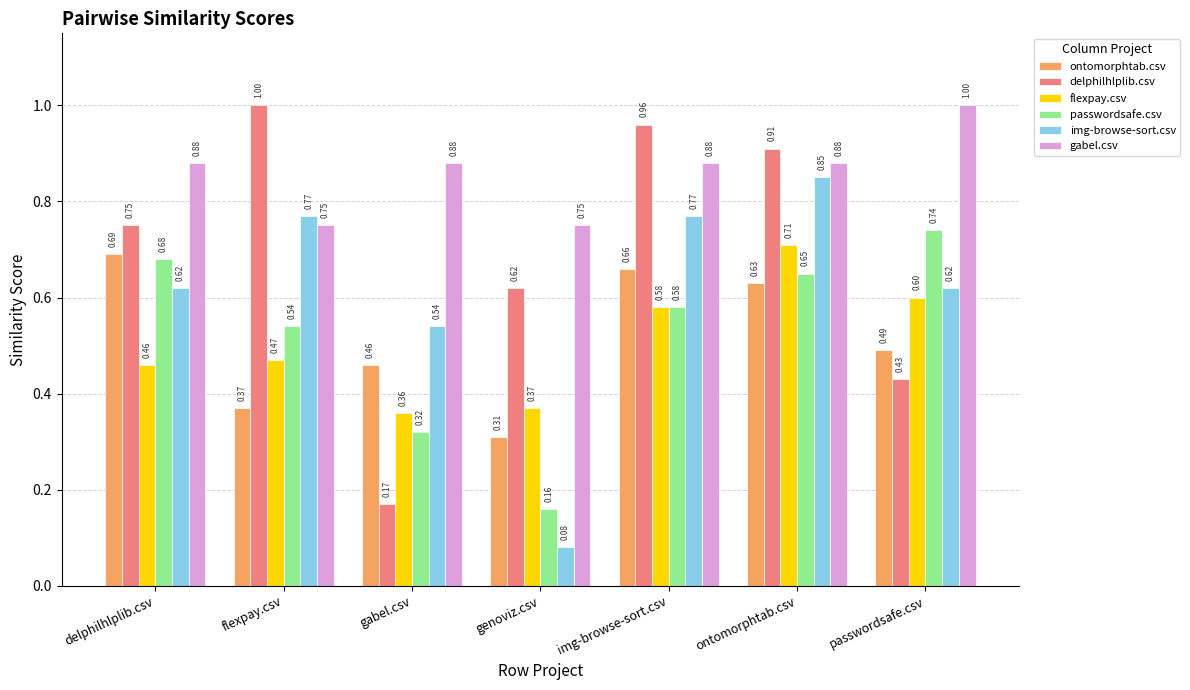

Between genoviz.csv and passwordsafe.csv, which series saw the biggest shift?

passwordsafe.csv